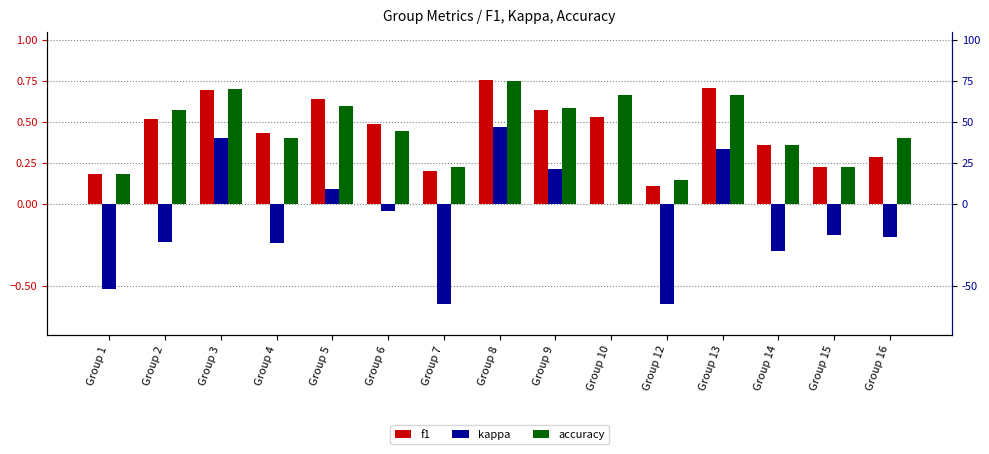

What is the value of the accuracy bar at the 9th from the left?

0.6